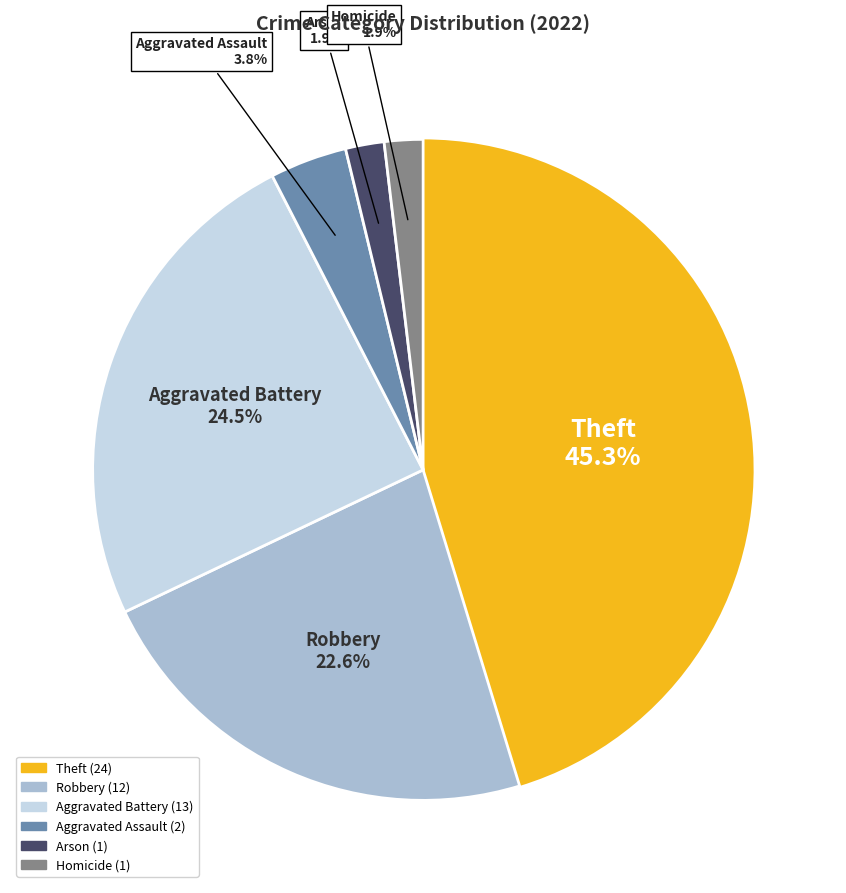

How many segments does this pie chart have?

6